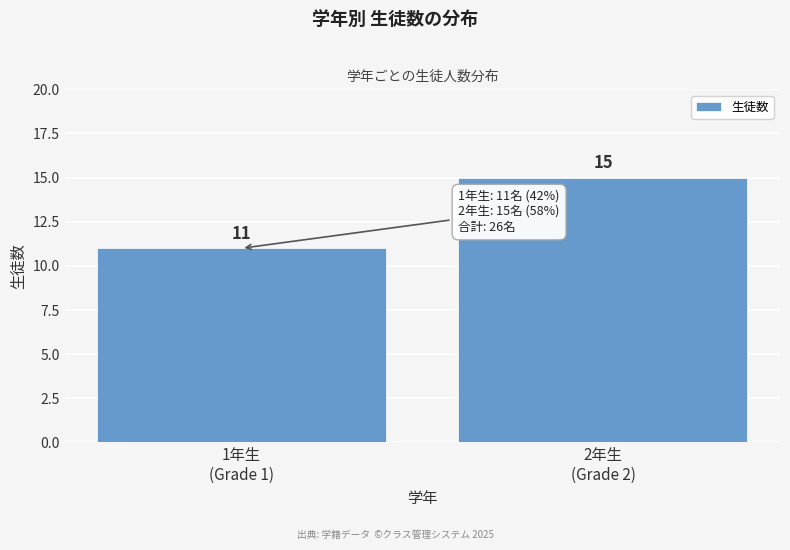

Reading left to right, list all the values displayed in this chart.

11	15